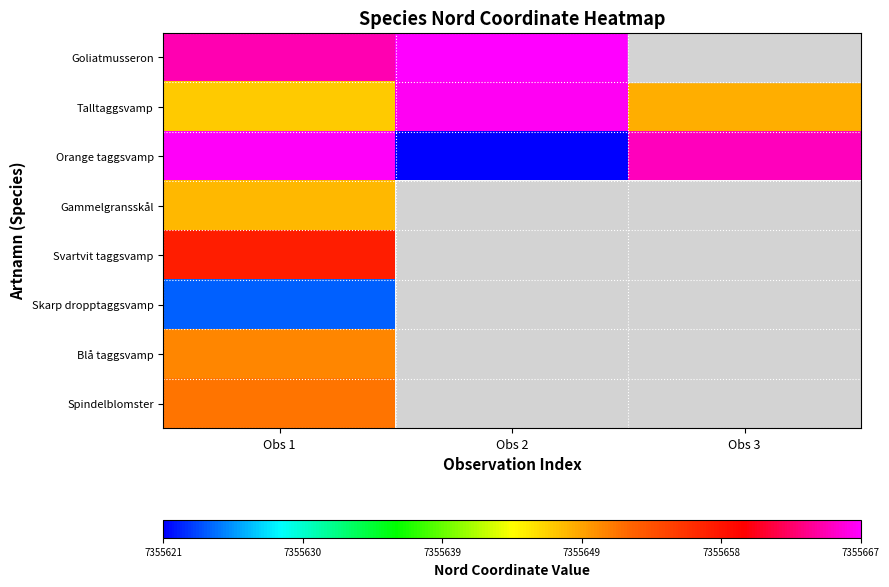

What is the spread (max minus min) of values at Obs 1?

42.7